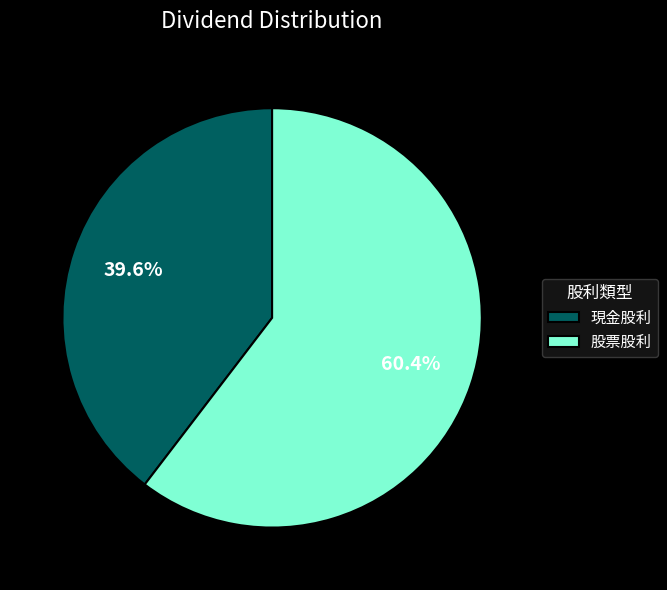

What percentage do 現金股利 and 股票股利 together represent?

100.0%